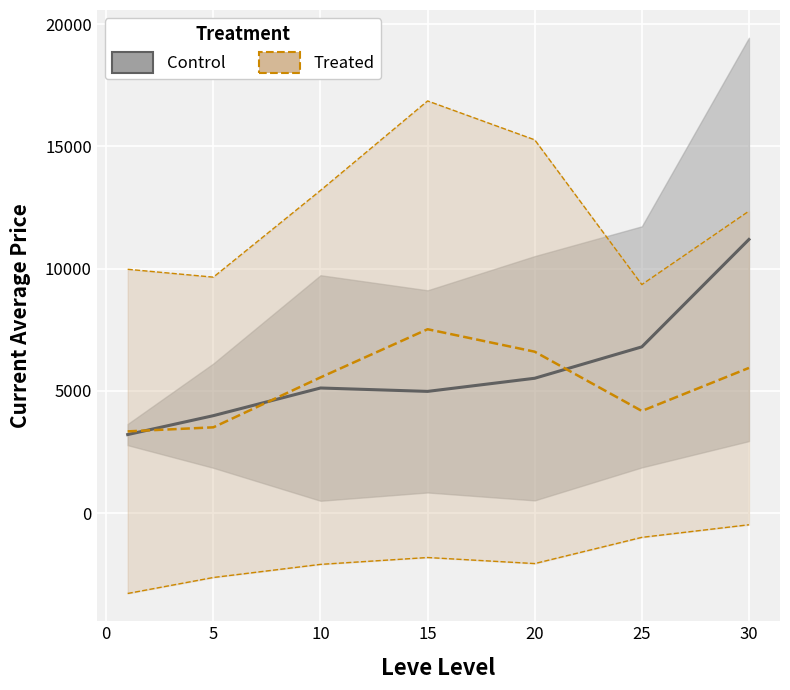

Rank the series by their average value, from highest to lowest.

Control, Treated